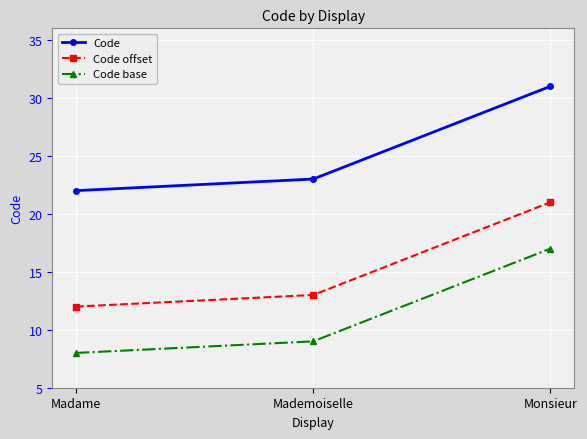

Reading left to right, extract all data points from this chart.

Code: 22	23	31
Code offset: 12	13	21
Code base: 8	9	17